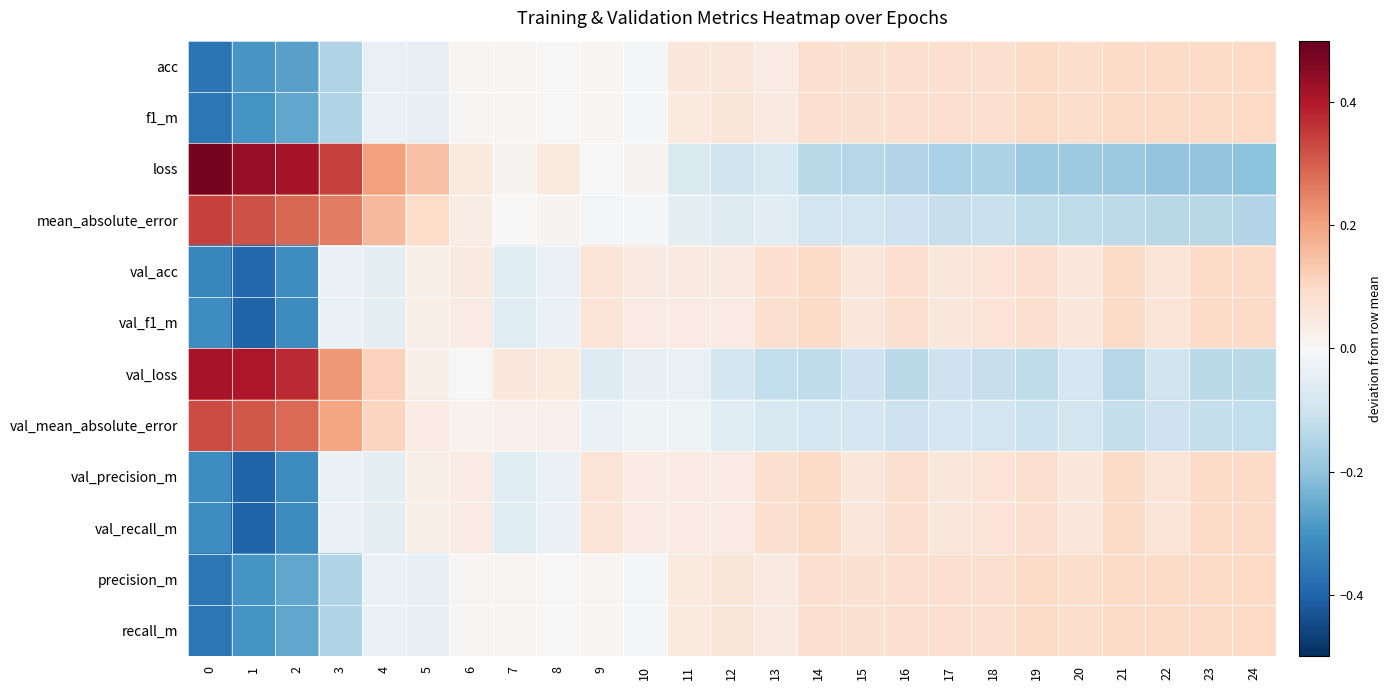

Which category has the lowest value across all series?

1